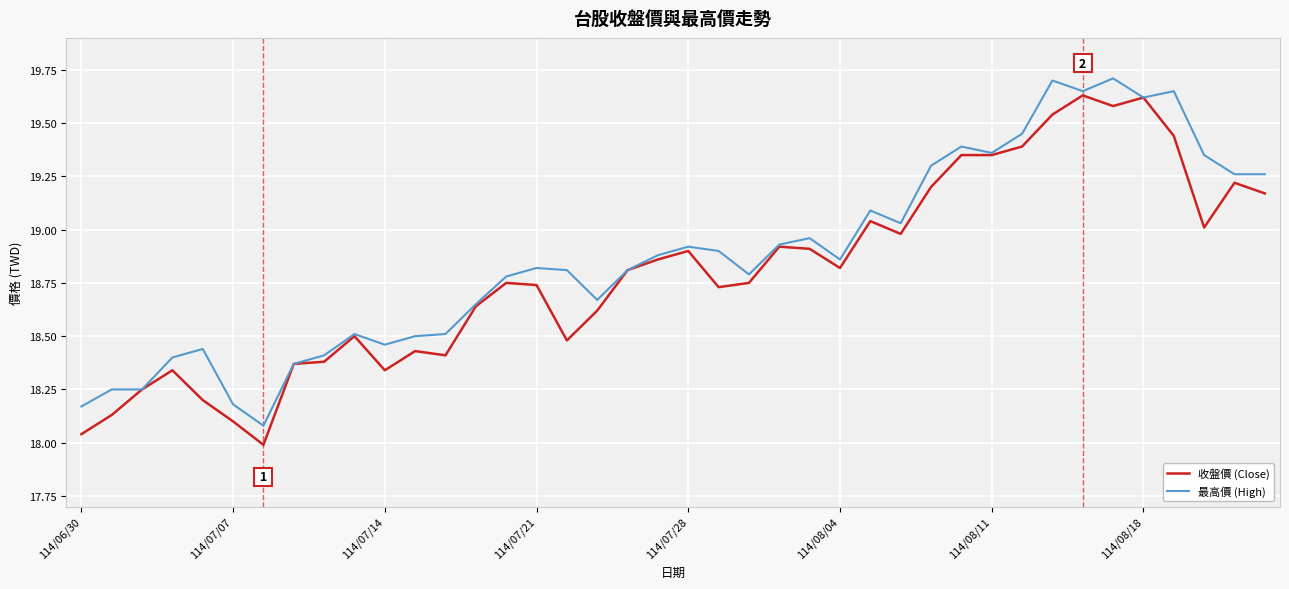

List the series in order of their peak value, highest first.

最高價 (High), 收盤價 (Close)